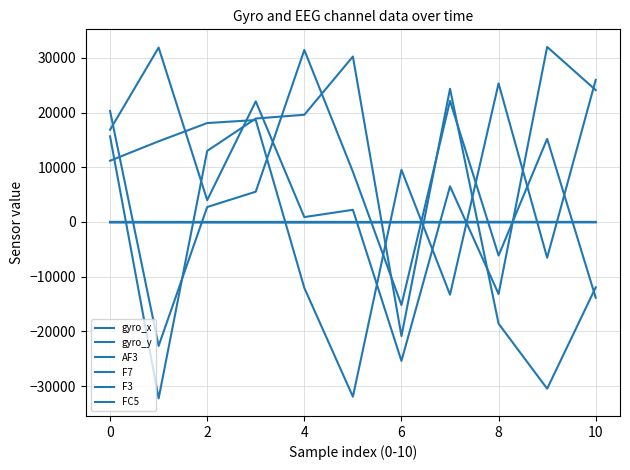

Does the chart have visible grid lines?

Yes